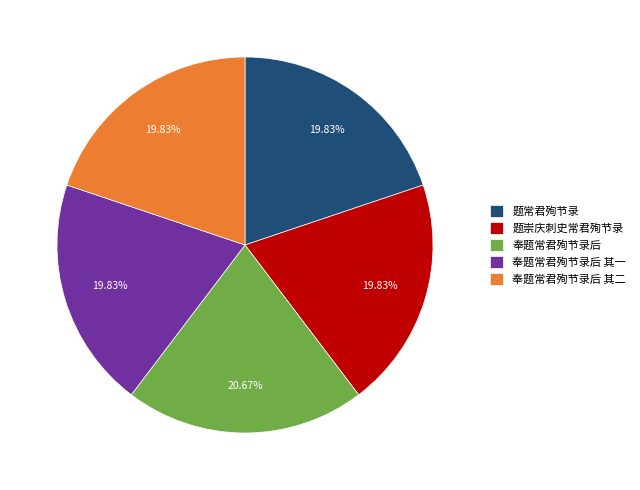

Does any single category account for the majority?

No